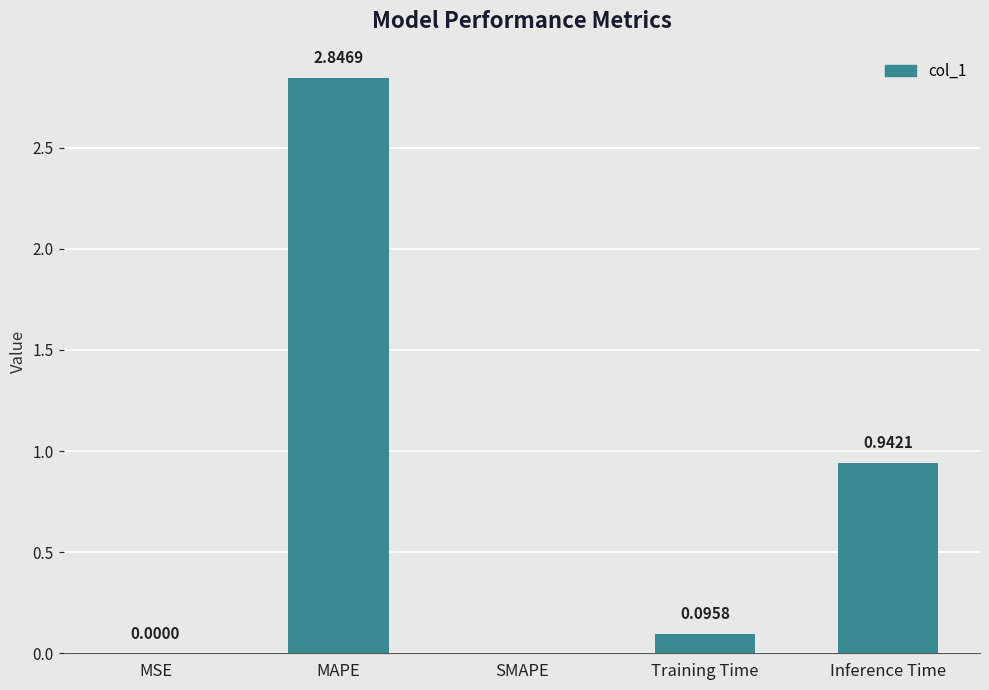

Where is the data nearest to the value 1?

Inference Time